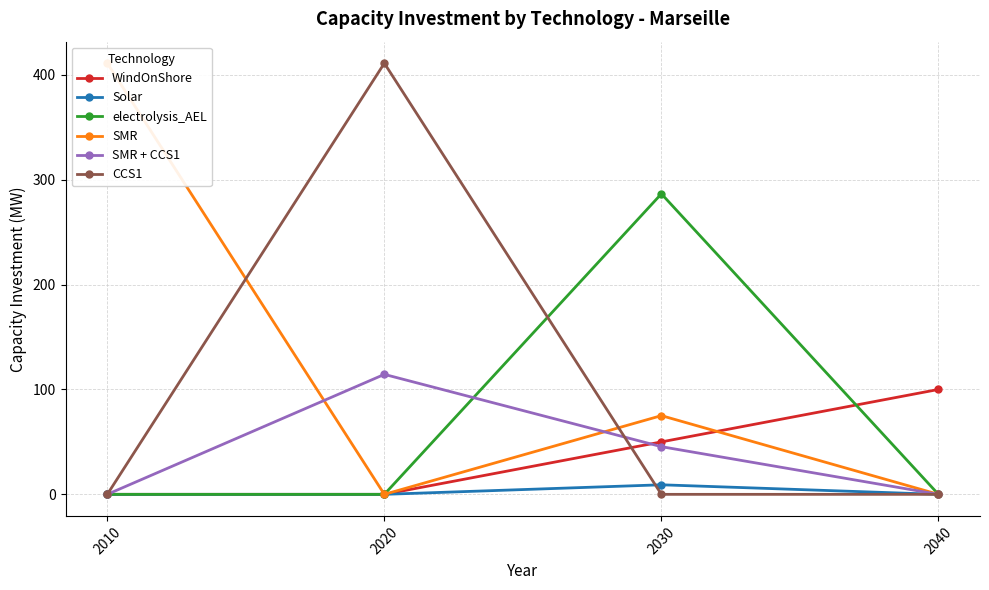

The SMR series shows 411.0 at 2010. True or false?

True